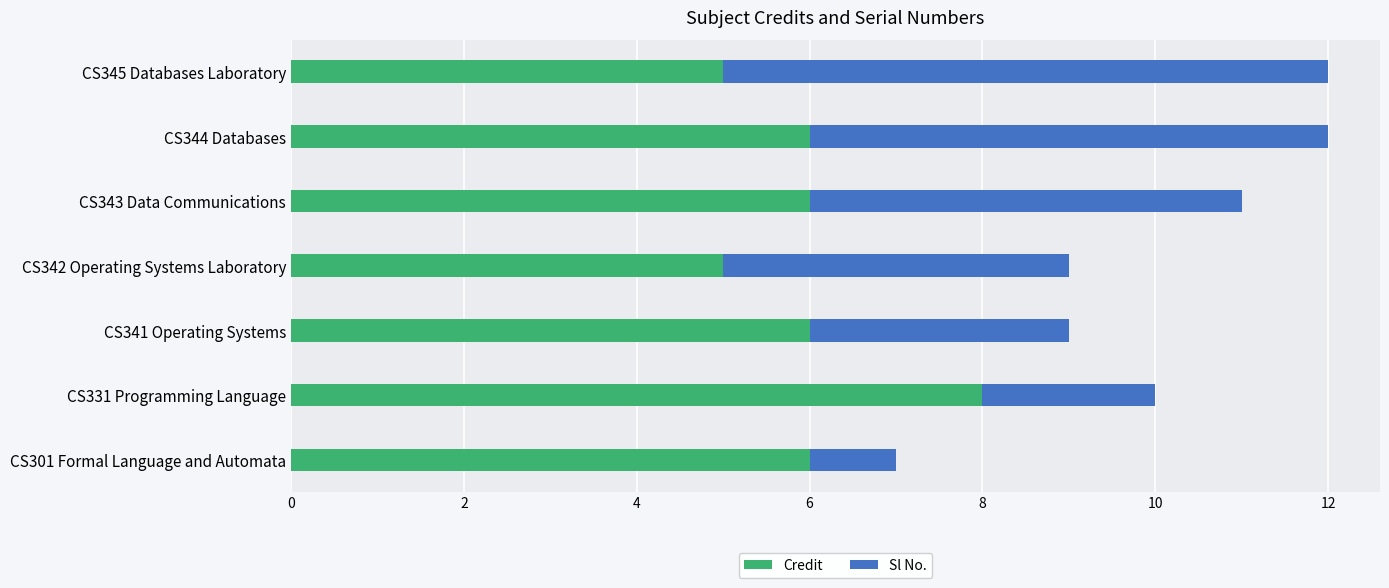

At which label does Credit reach its peak?

CS331 Programming Language